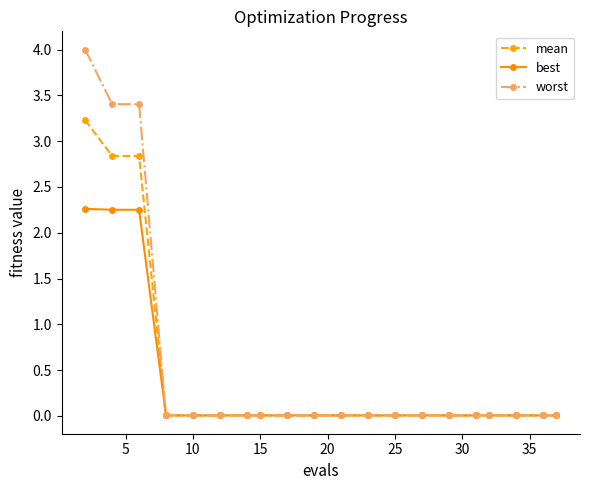

Rank the series by their maximum value, from highest to lowest.

worst, mean, best